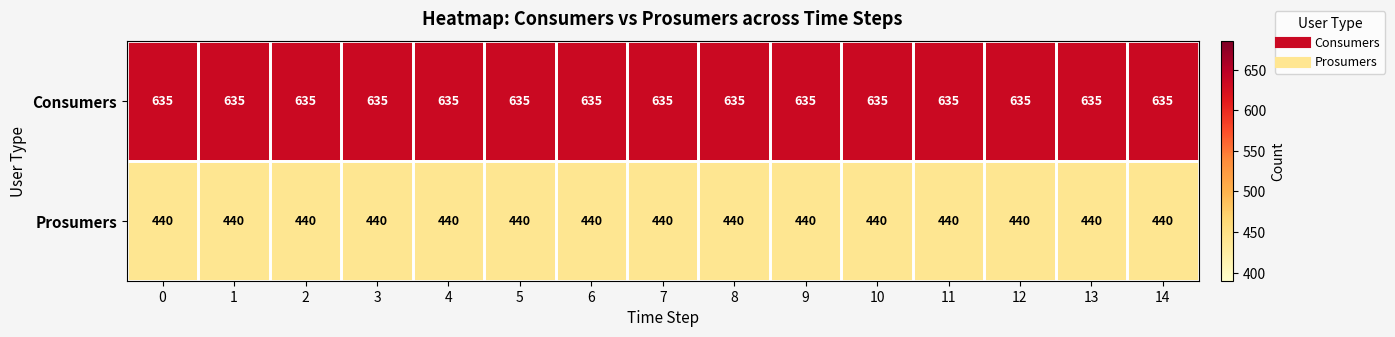

List the series in order of their peak value, highest first.

Consumers, Prosumers